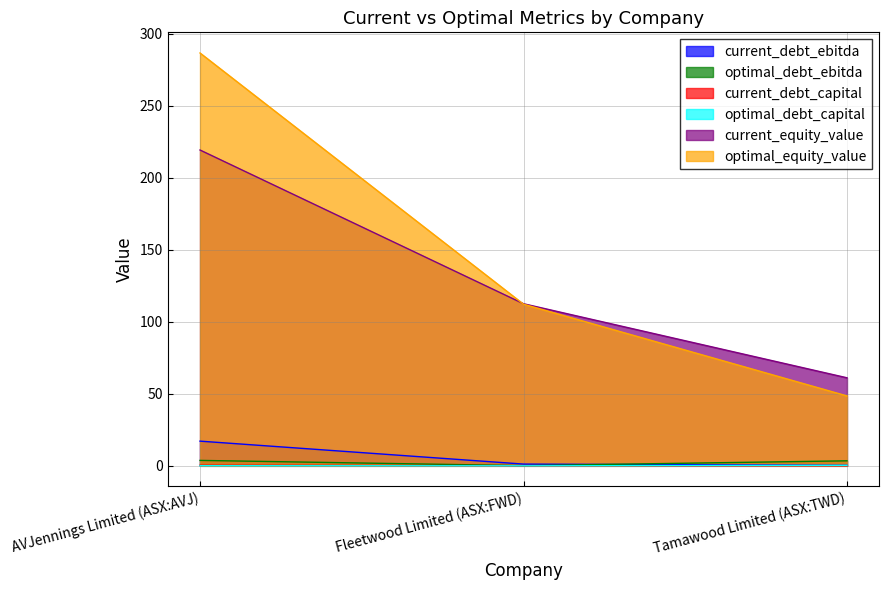

What is the spread (max minus min) of values at AVJennings Limited (ASX:AVJ)?

286.5